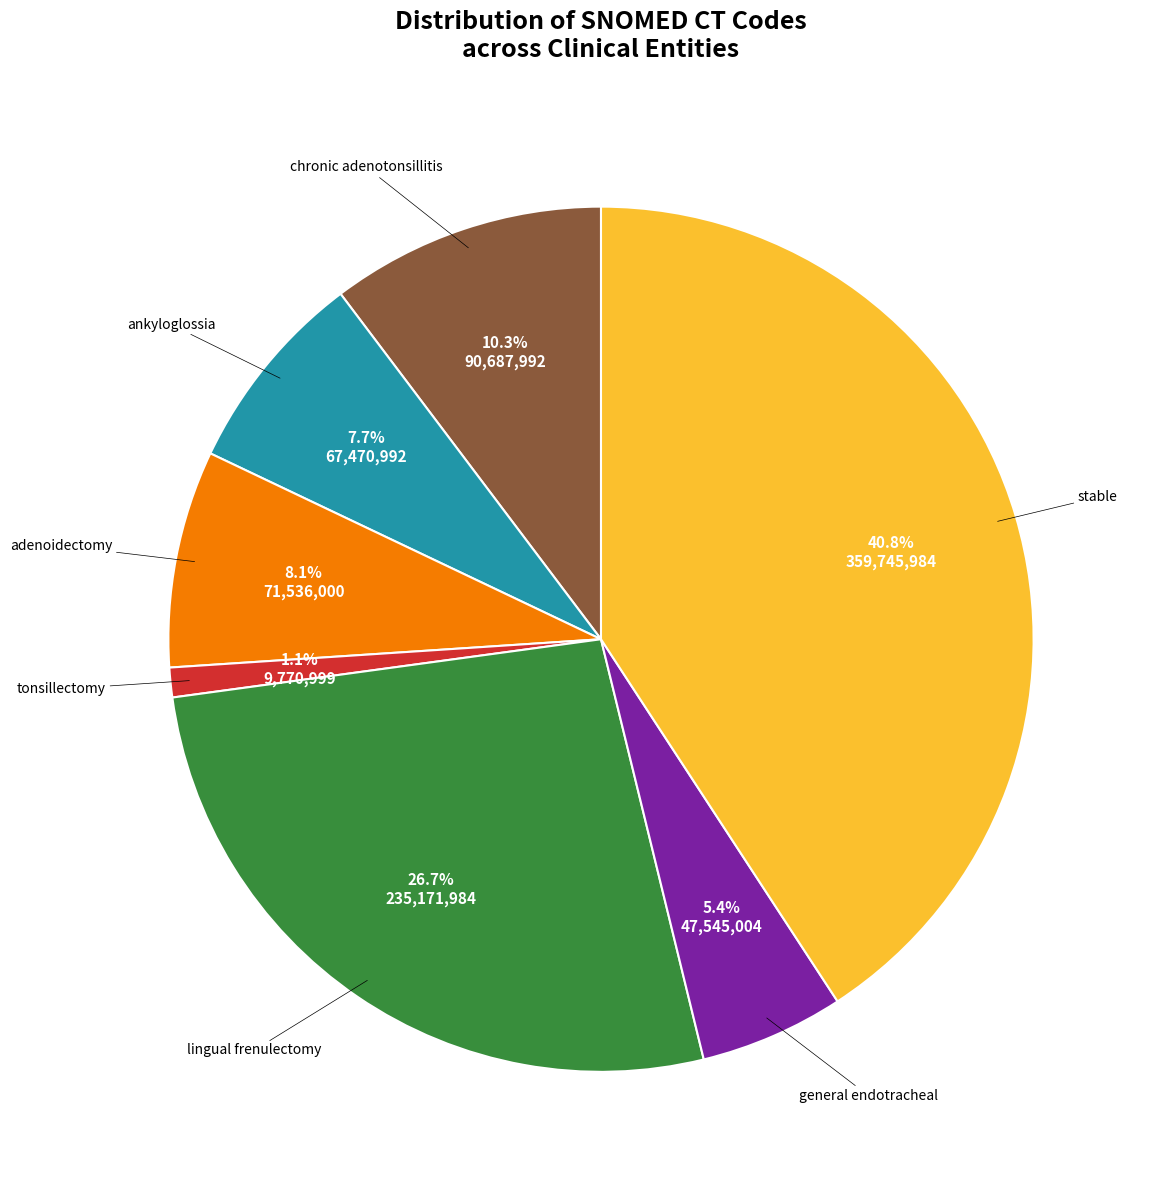

Is there any slice that represents more than half of the pie?

No